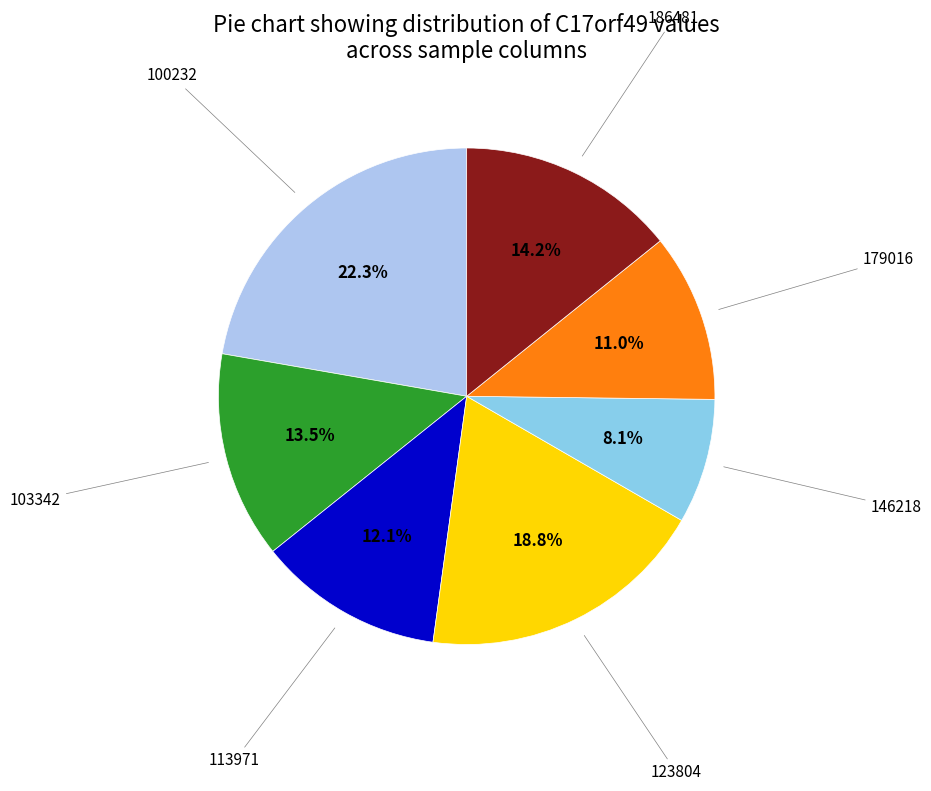

Does any single category account for the majority?

No